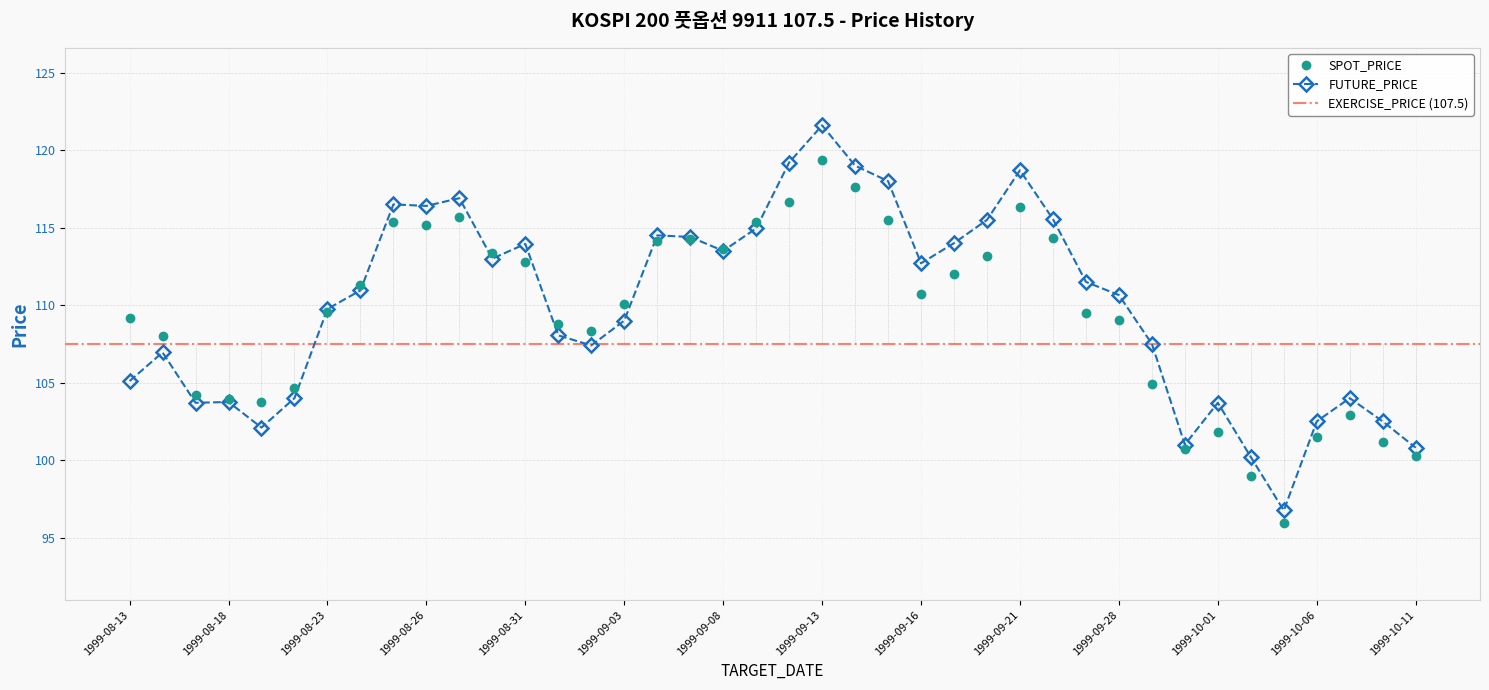

Where does the FUTURE_PRICE series first go above 110?

1999-08-24